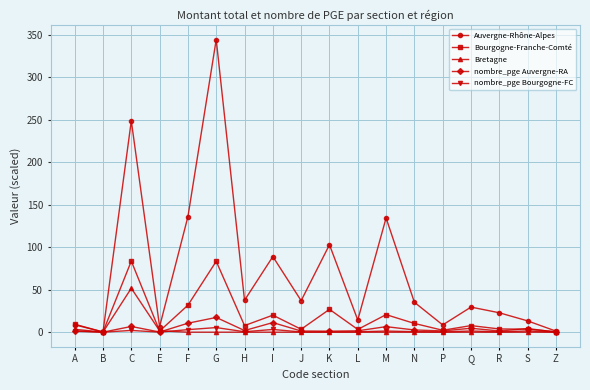

Between which two adjacent categories do Auvergne-Rhône-Alpes and Bourgogne-Franche-Comté first intersect?

B and C